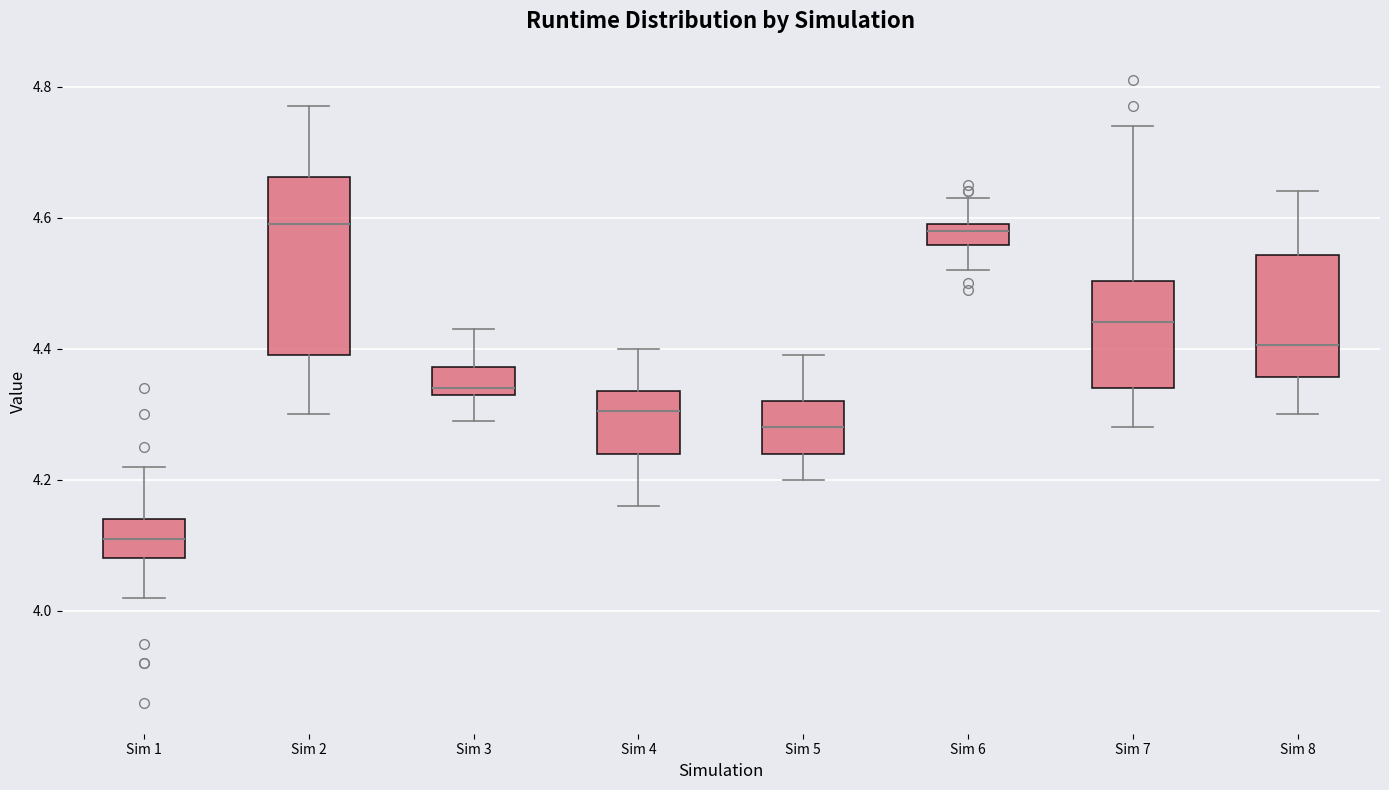

Which box is the tallest, from its lower edge to its upper edge?

Sim 2